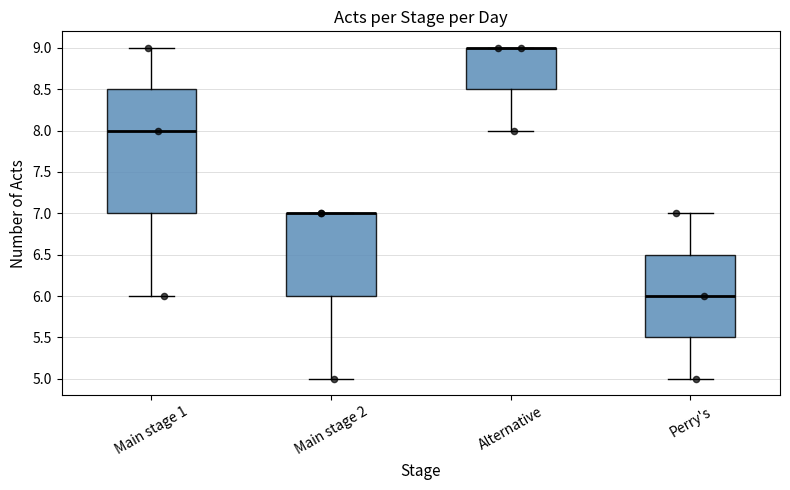

Reading left to right, read every box against the y-axis: the position of its median line, the range the box covers, and the ends of its whiskers. The values are not printed on the chart, so give them approximately, as read against the axis.

Main stage 1: median 8.0, box 7.0 to 8.5, whiskers 6.0 to 9.0
Main stage 2: median 7.0 (drawn on the box's upper edge), box 6.0 to 7.0, whiskers 5.0 to 7.0
Alternative: median 9.0 (drawn on the box's upper edge), box 8.5 to 9.0, whiskers 8.0 to 9.0
Perry's: median 6.0, box 5.5 to 6.5, whiskers 5.0 to 7.0